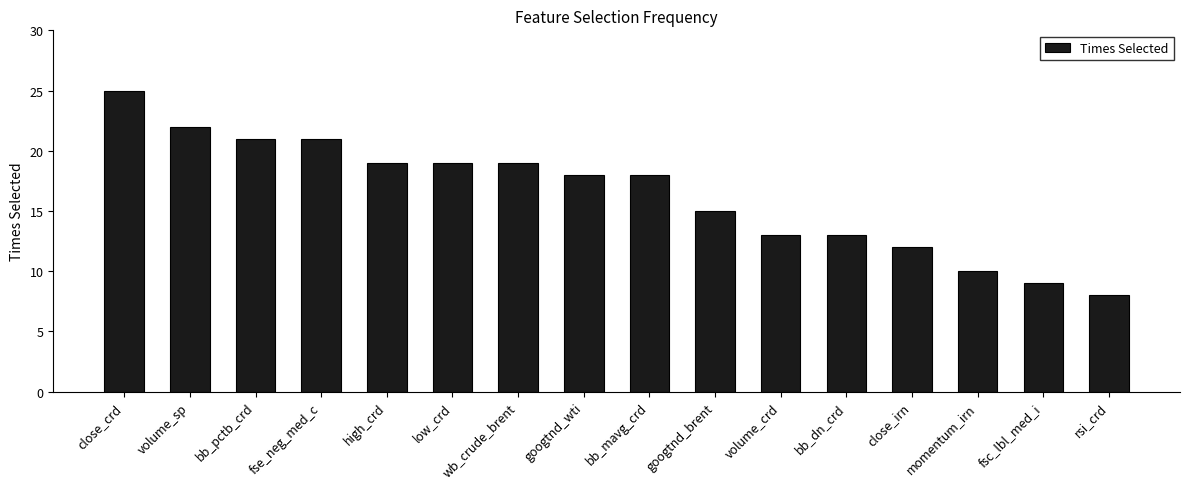

What is the difference between the second highest and minimum values?

14